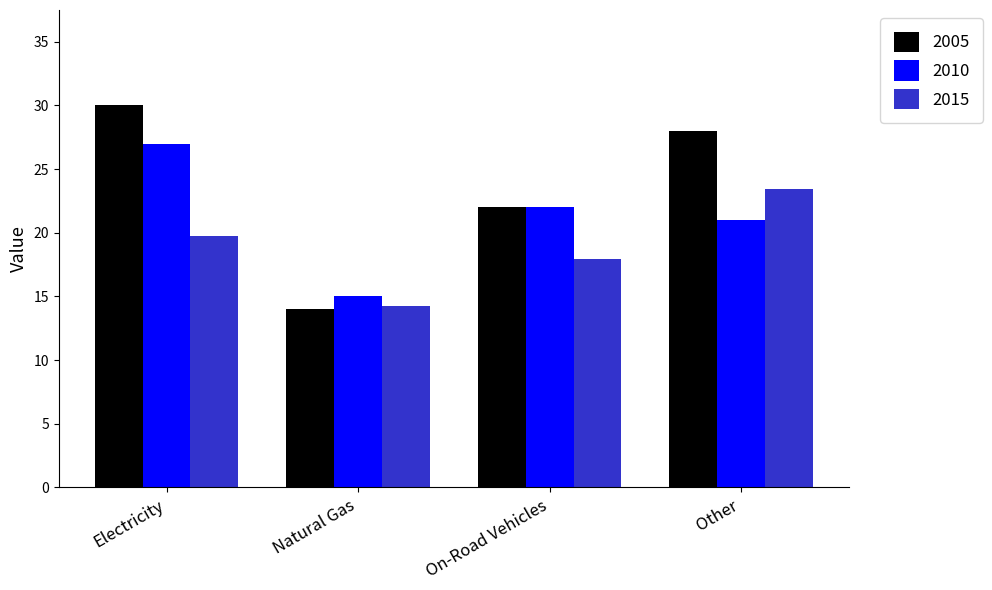

The value of 2015 at Other is 23.4. True or false?

True